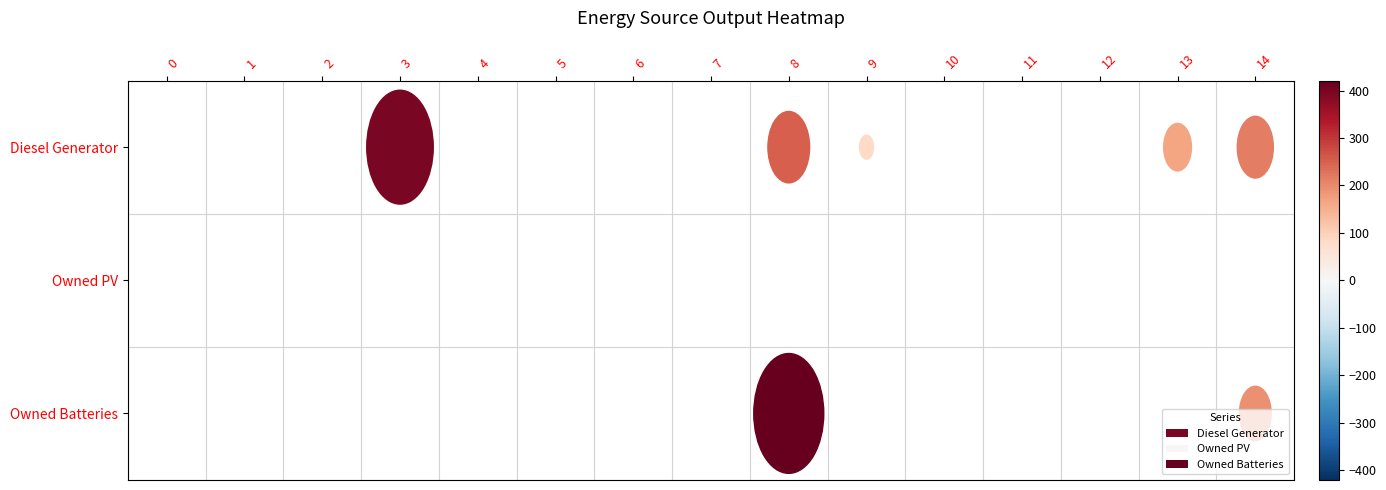

What is the difference between the second highest and minimum values in the Diesel Generator series?

251.0